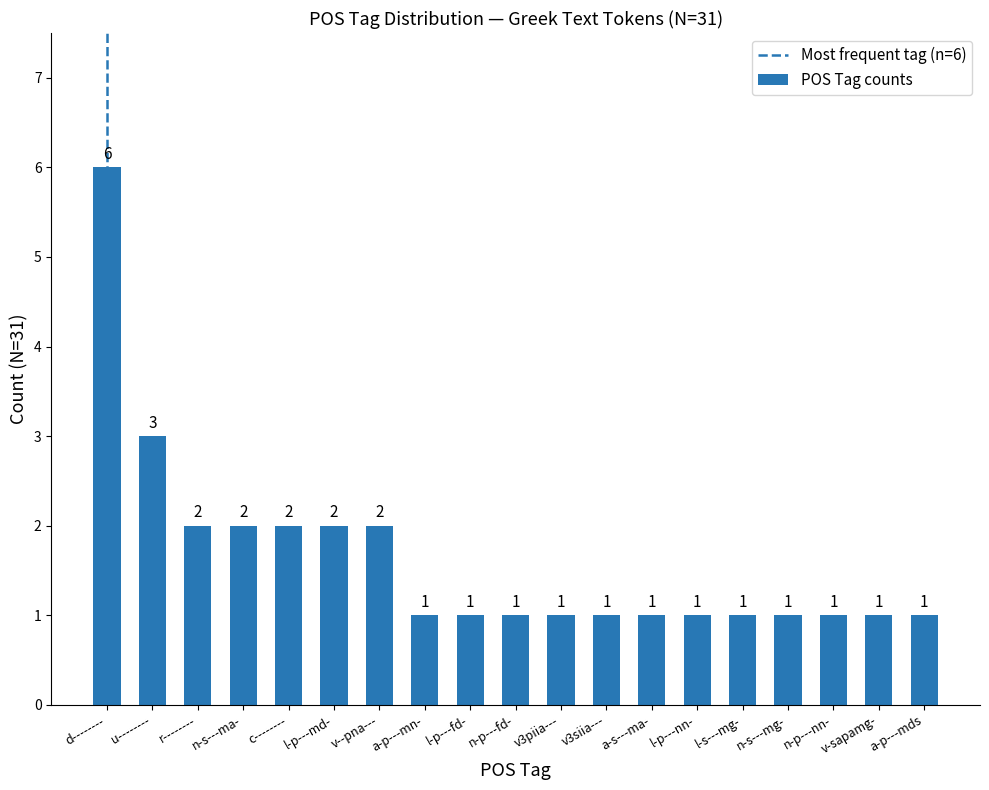

What is the maximum value shown in the chart?

6